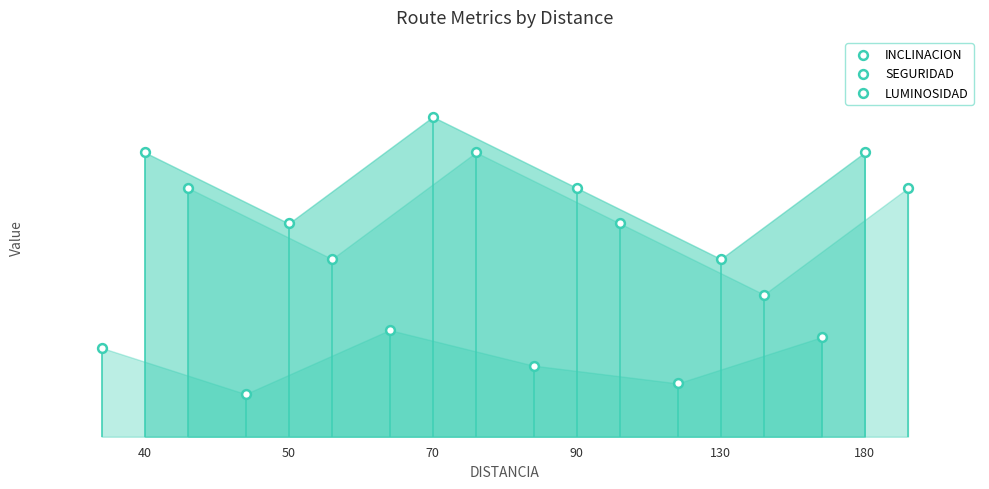

What are all the series names shown in the legend?

INCLINACION, SEGURIDAD, LUMINOSIDAD